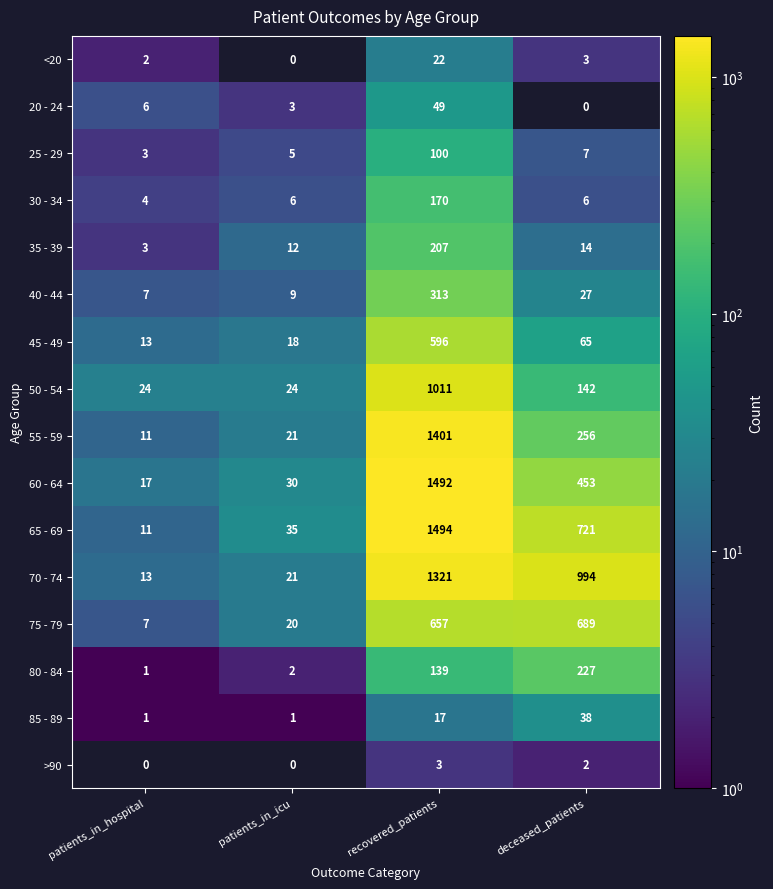

At which category is the sum across all series the highest?

recovered_patients